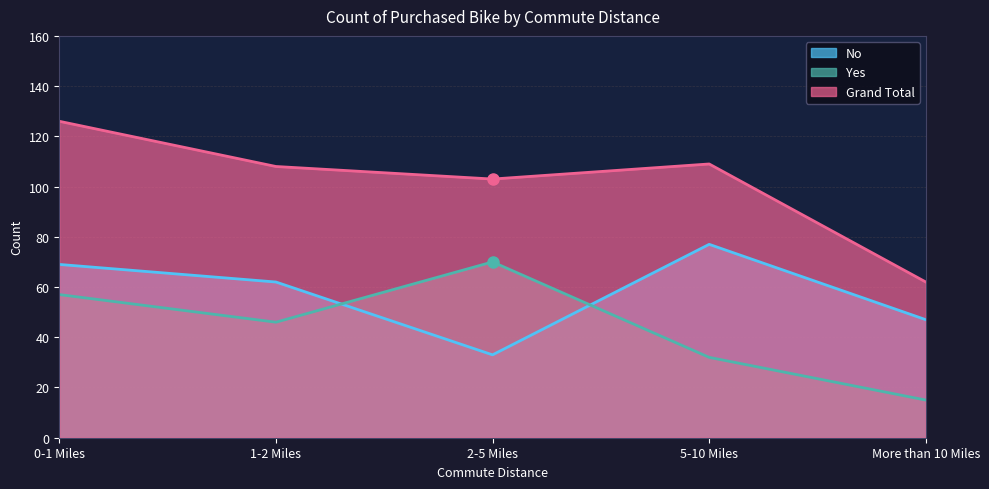

The No series shows 47 at More than 10 Miles. True or false?

True